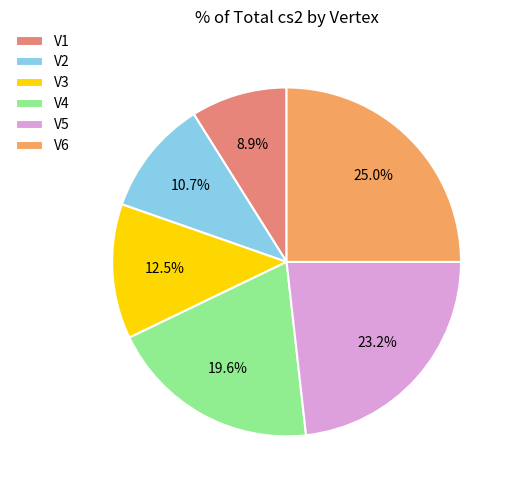

Which category has the biggest portion of the pie?

V6